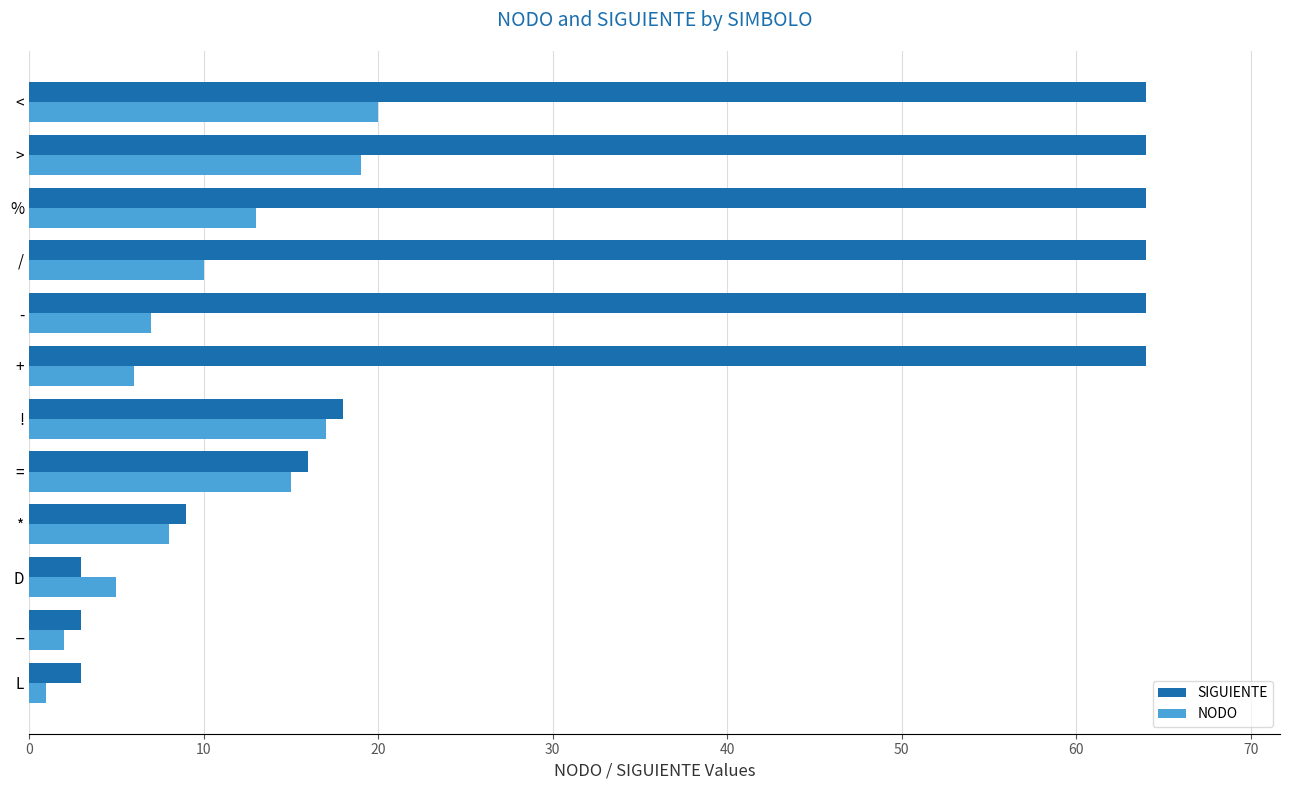

Is the value of SIGUIENTE at _ greater than the value of NODO at <?

No